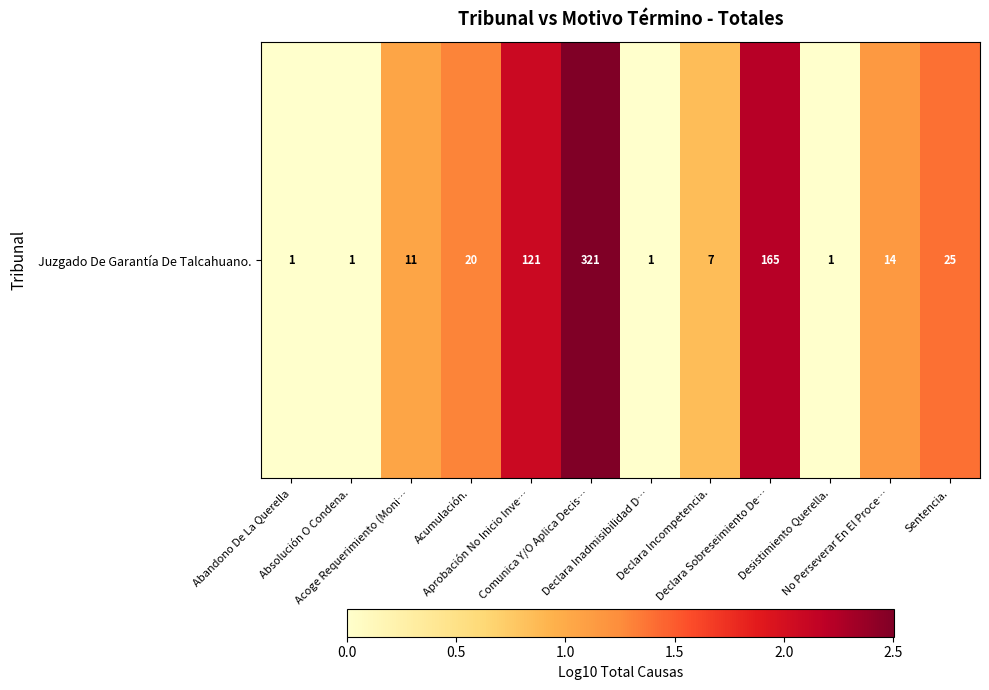

At which category does the chart reach its minimum across all series?

Abandono De La Querella